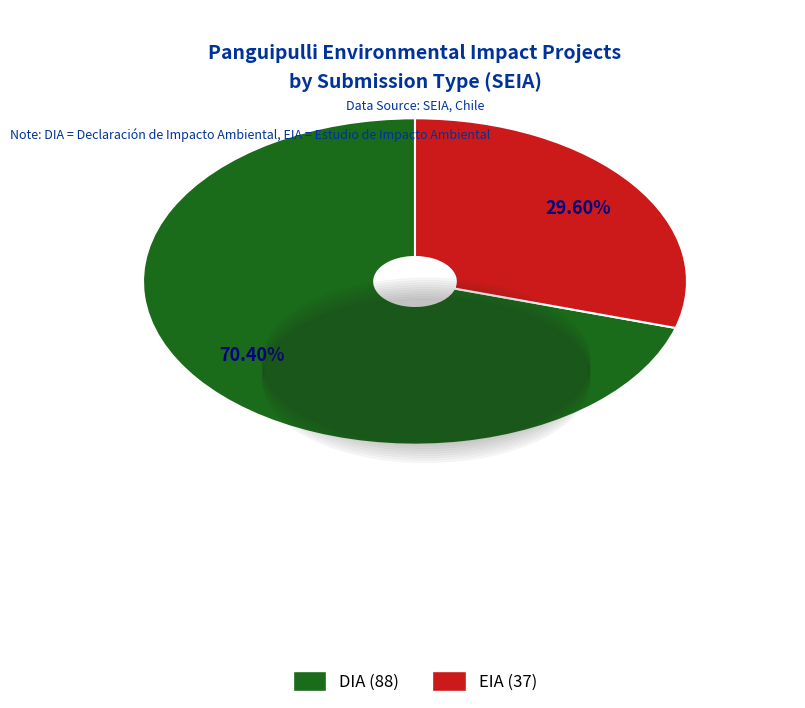

Combined, do DIA and EIA account for over 50%?

Yes